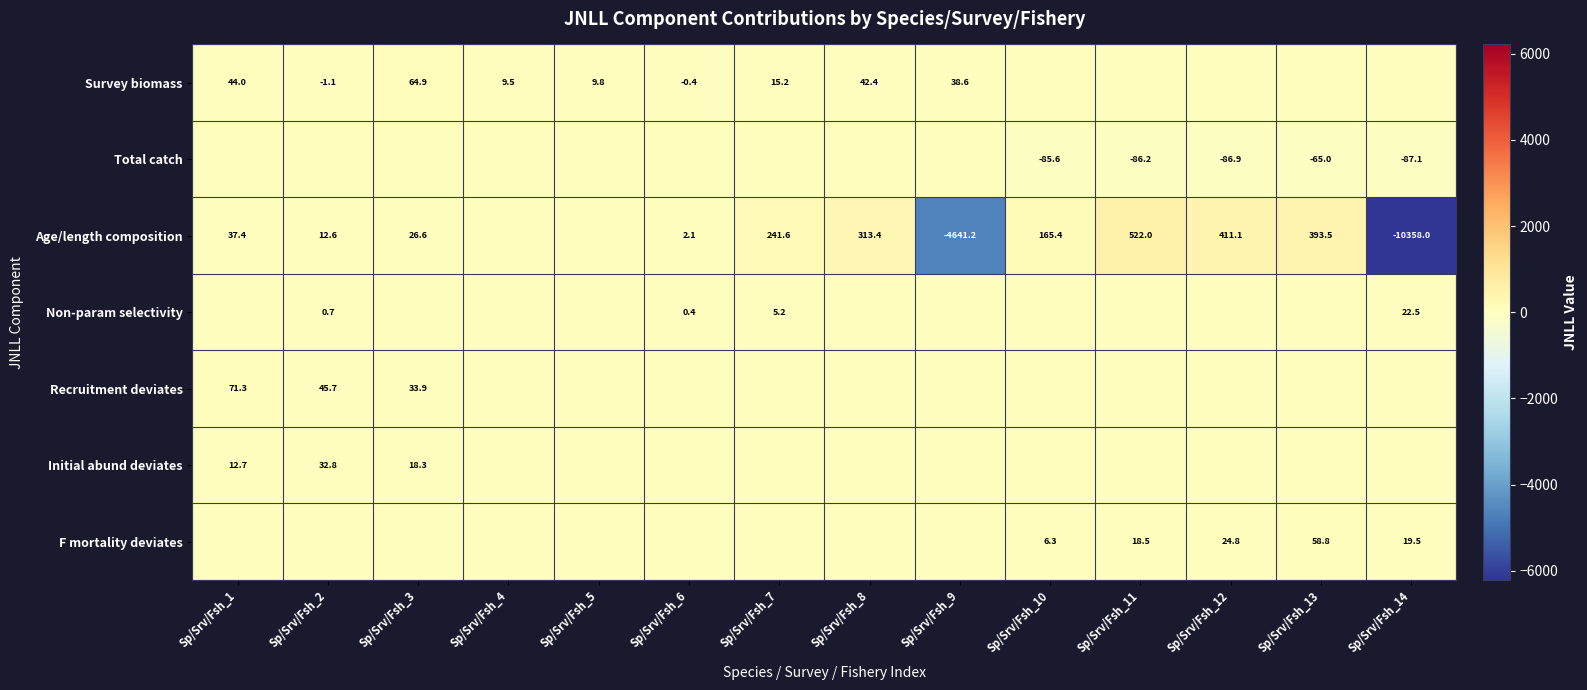

What is the smallest value displayed?

-10358.0